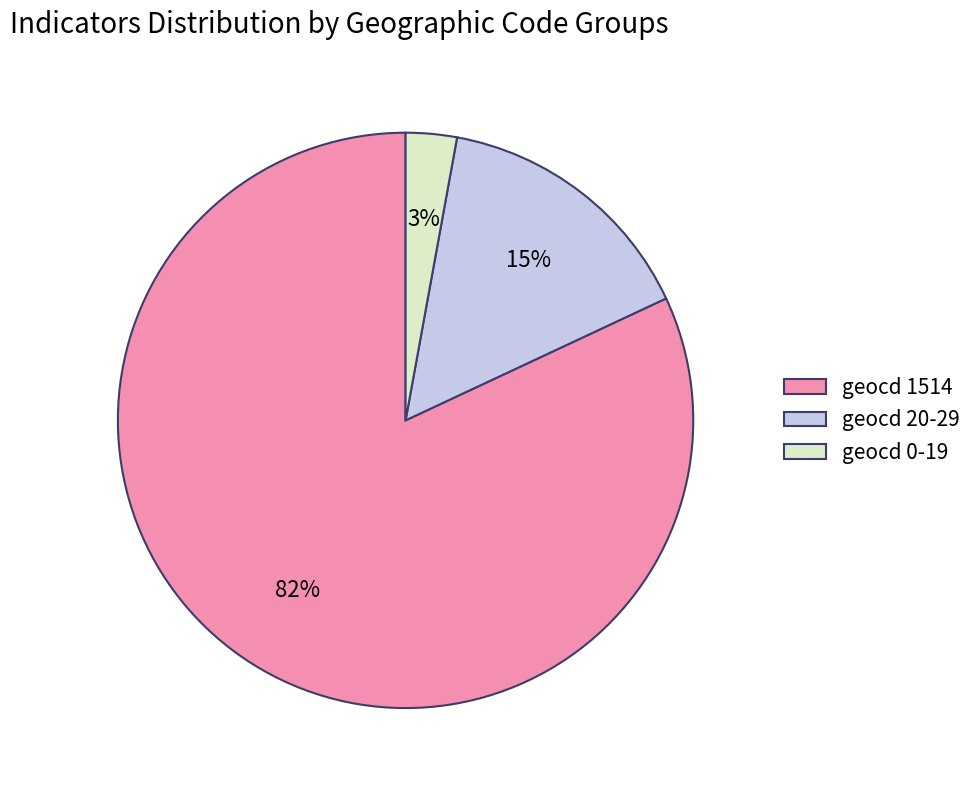

What percentage is the geocd 0-19 slice, to the nearest percent?

3%